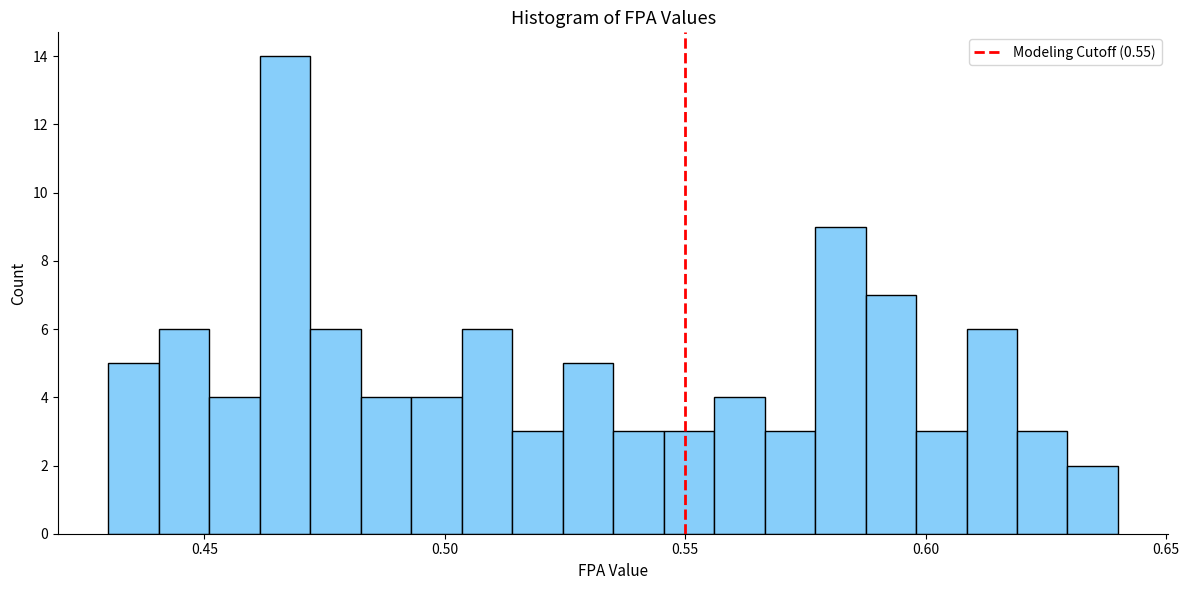

Read against the x-axis, roughly where is the centre of the tallest bar?

0.465